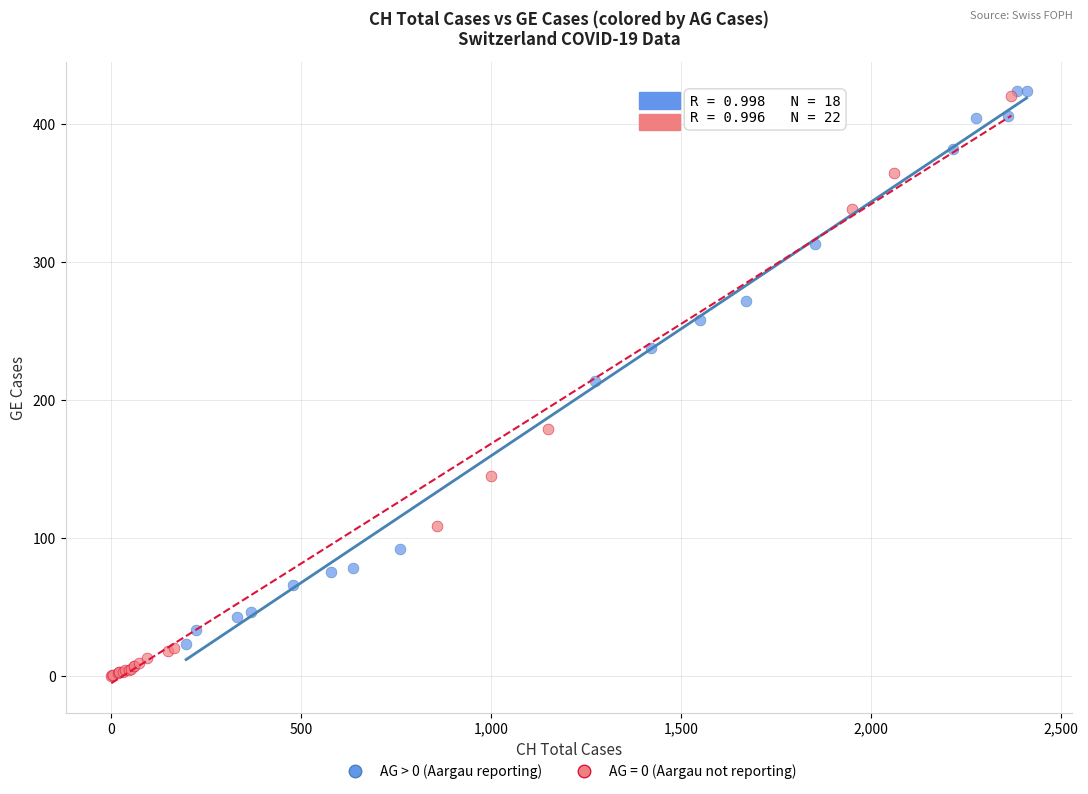

Which series has the largest Y range (max minus min)?

AG = 0 (Aargau not reporting)